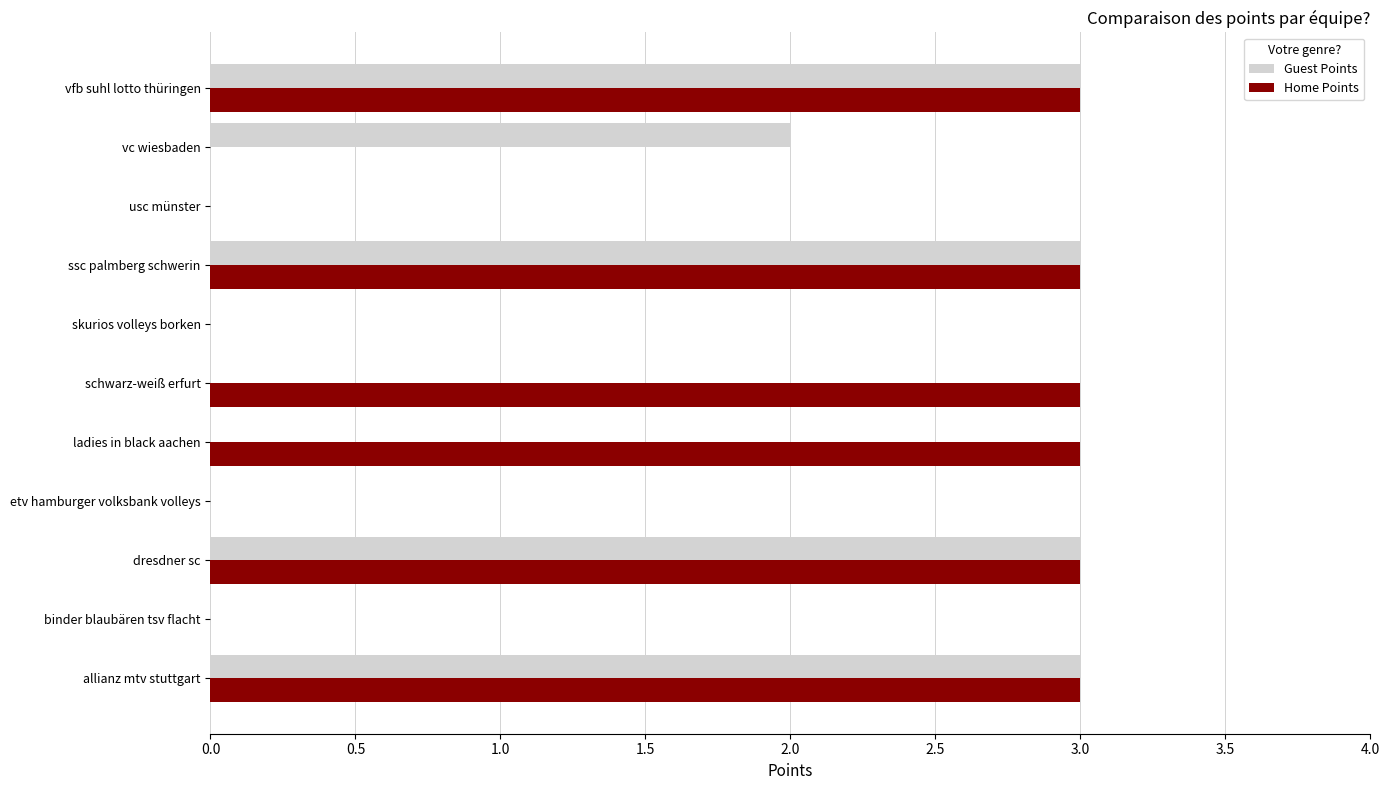

How many categories are shown in the chart?

11